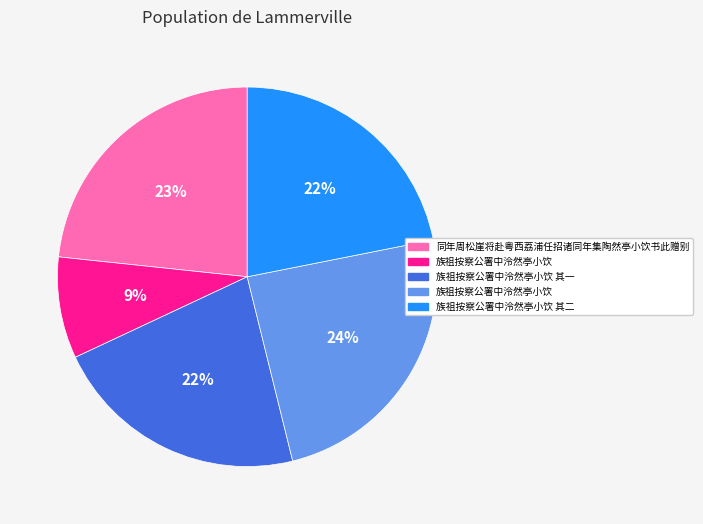

Does any single category account for the majority?

No